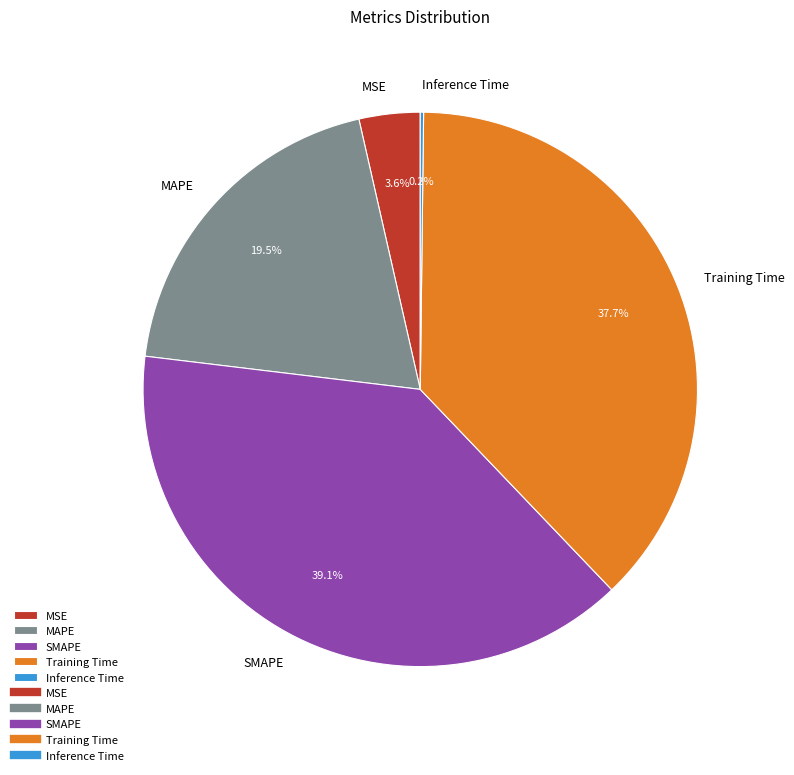

Is there any slice that represents more than half of the pie?

No